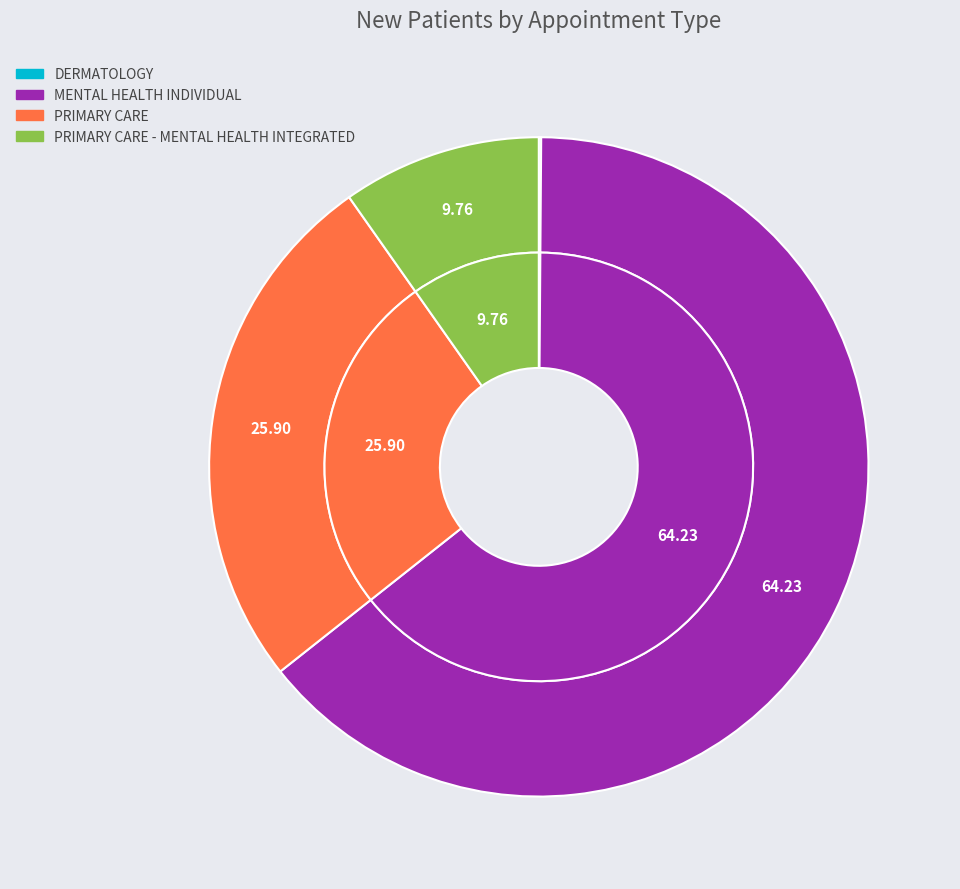

How many segments does this pie chart have?

4